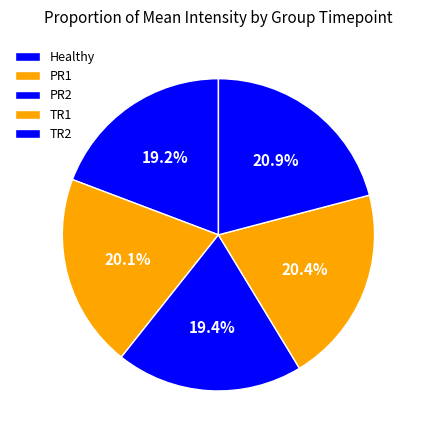

Is it true that PR2 is 19% of the pie?

True